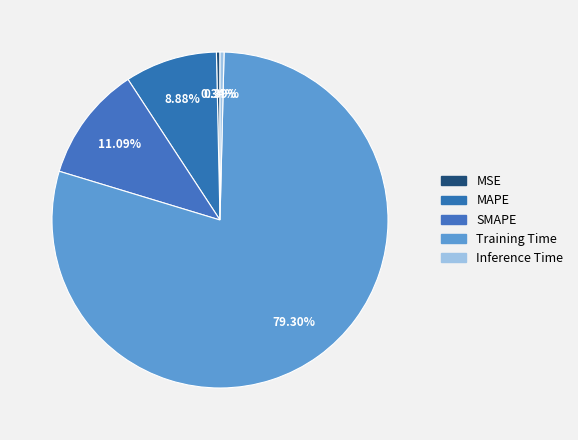

Does SMAPE represent more than half of the total?

No